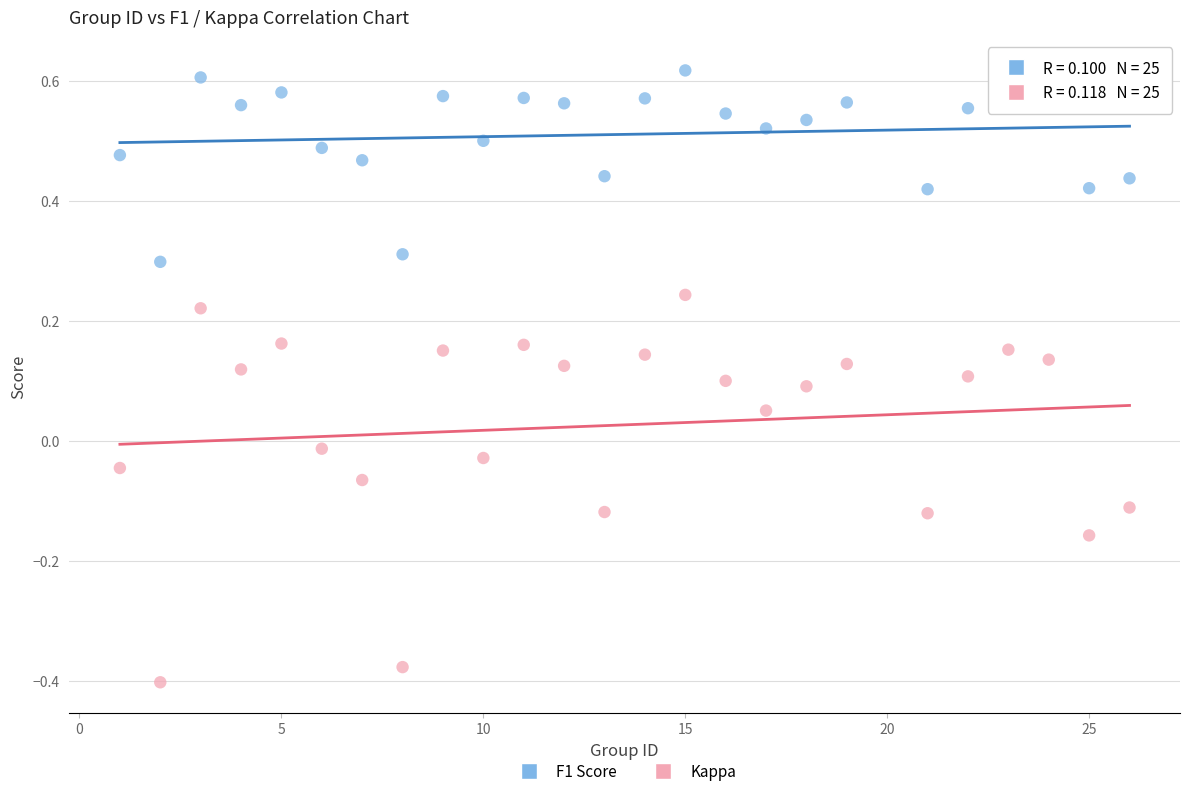

In the F1 Score series, what Y value is closest to 0?

0.3